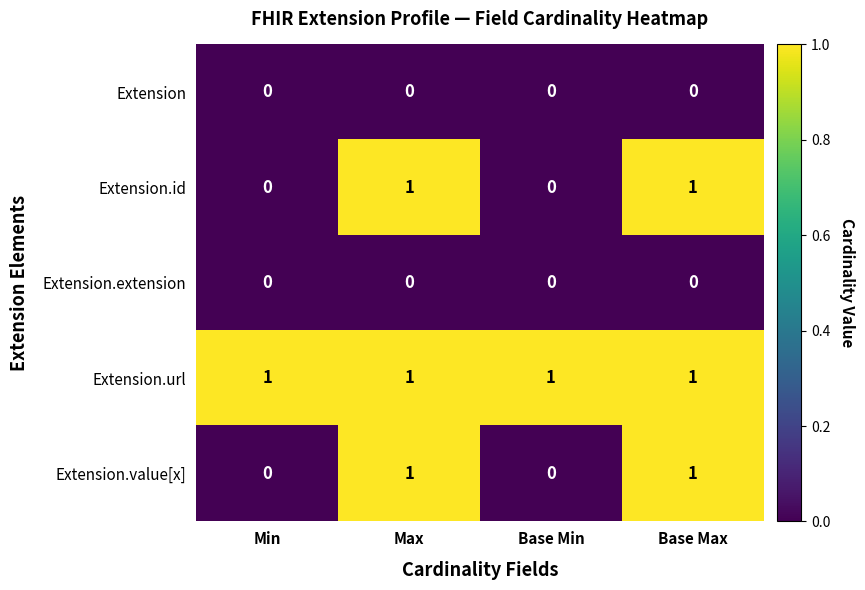

Reading left to right, extract all data points from this chart.

Extension: Min=0	Max=0	Base Min=0	Base Max=0
Extension.id: Min=0	Max=1	Base Min=0	Base Max=1
Extension.extension: Min=0	Max=0	Base Min=0	Base Max=0
Extension.url: Min=1	Max=1	Base Min=1	Base Max=1
Extension.value[x]: Min=0	Max=1	Base Min=0	Base Max=1